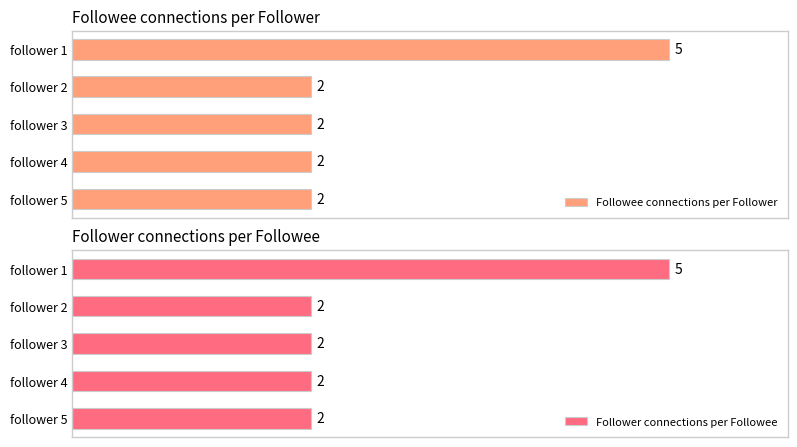

Which category has the highest value in the Followee connections per Follower series?

follower 1